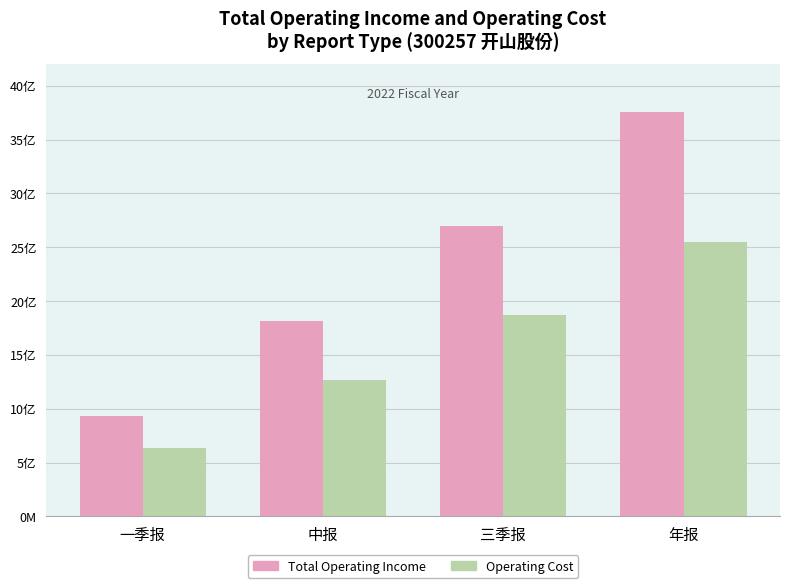

Are the bars grouped side by side (vs. stacked)?

Yes